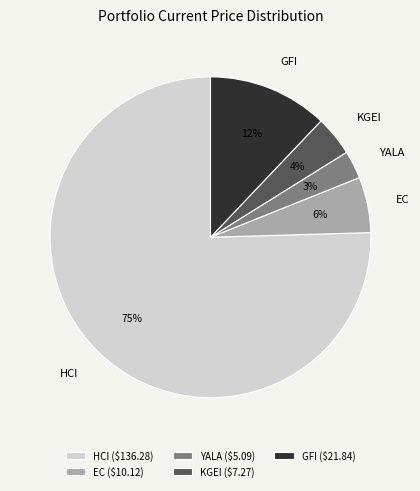

Between HCI and KGEI, which is larger?

HCI